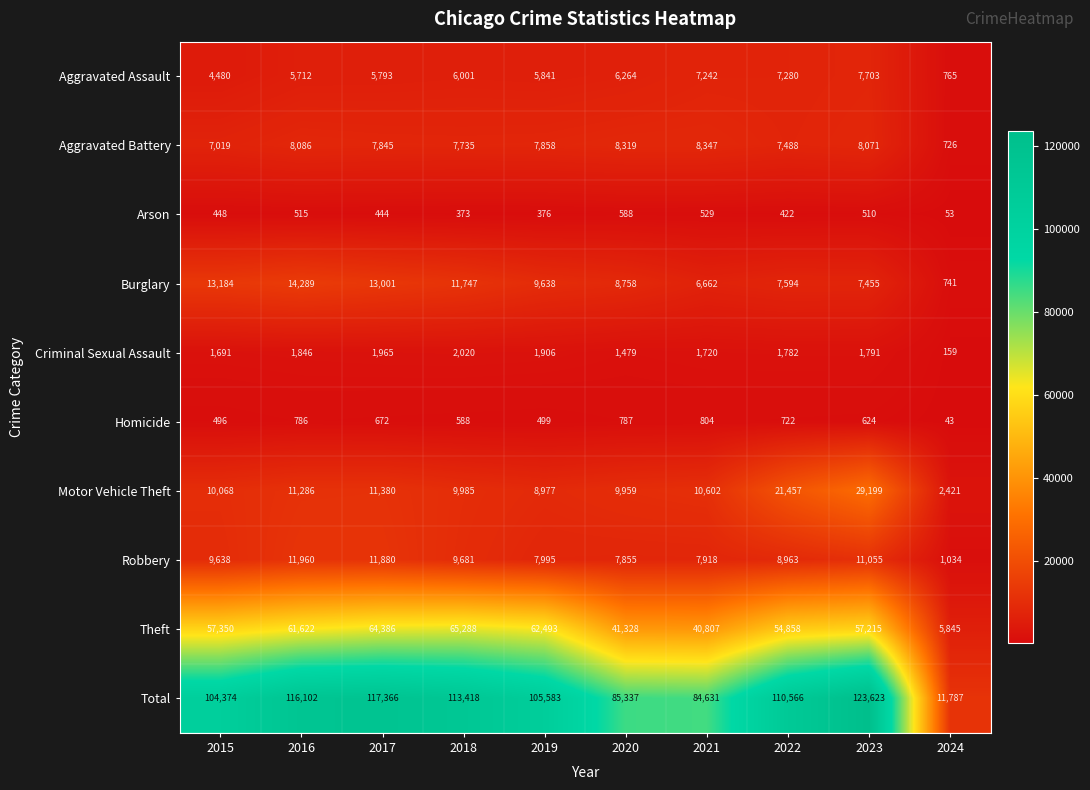

Is it true that Homicide equals 783 at 2019?

False